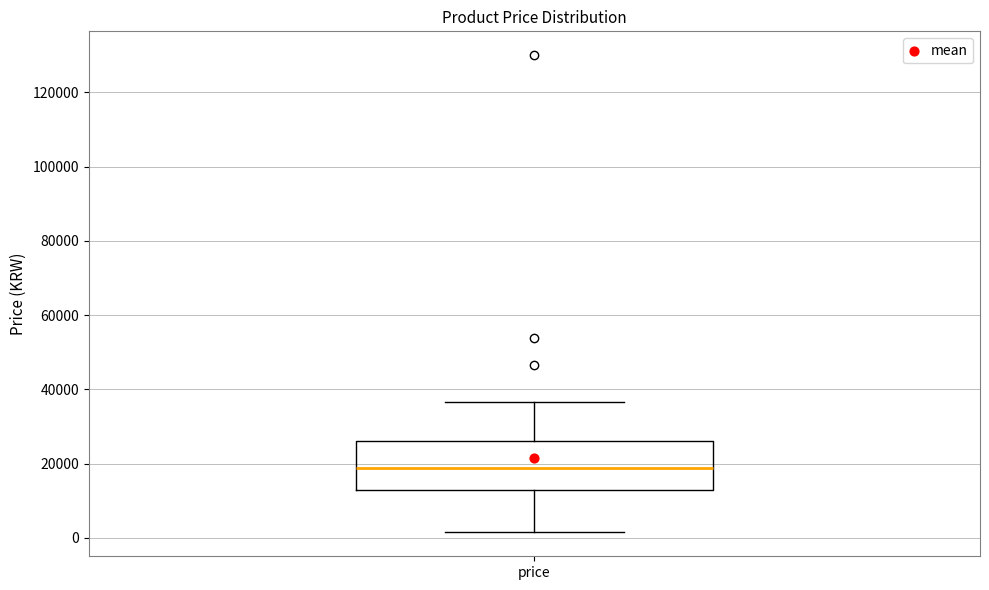

Read this box plot against the y-axis: the position of the median line, the range covered by the box, and the ends of both whiskers. The values are not printed on the chart, so give them approximately, as read against the axis.

median 18000, box 12000 to 26000, whiskers 2000 to 36000